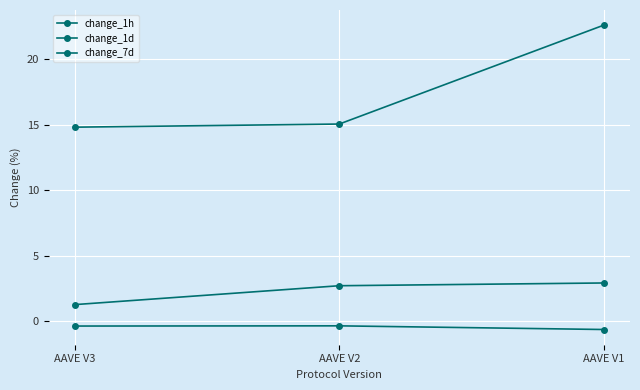

Rank the series by their maximum value, from highest to lowest.

change_7d, change_1d, change_1h